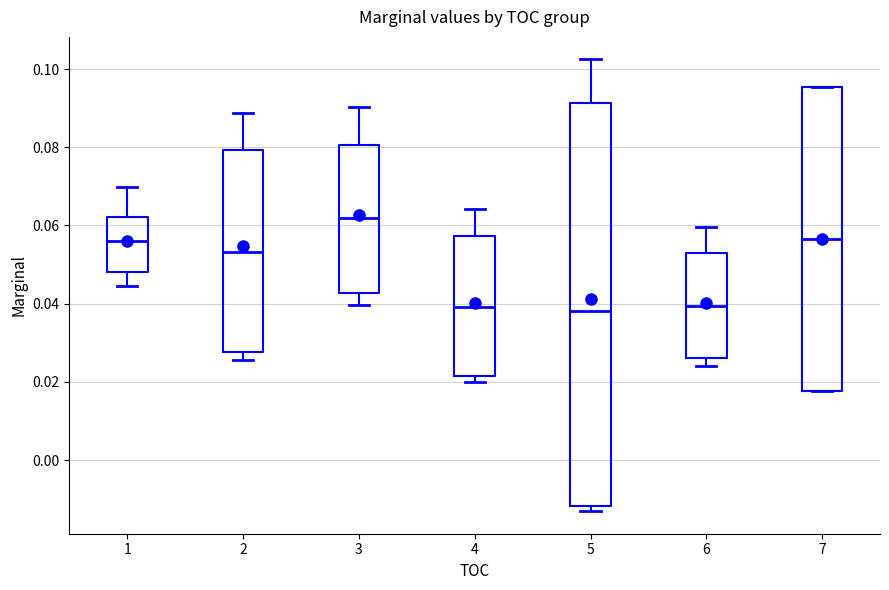

Which box has the highest median line?

3